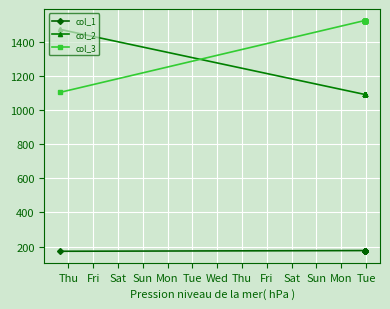

At how many categories does at least one series exceed 1136?

15